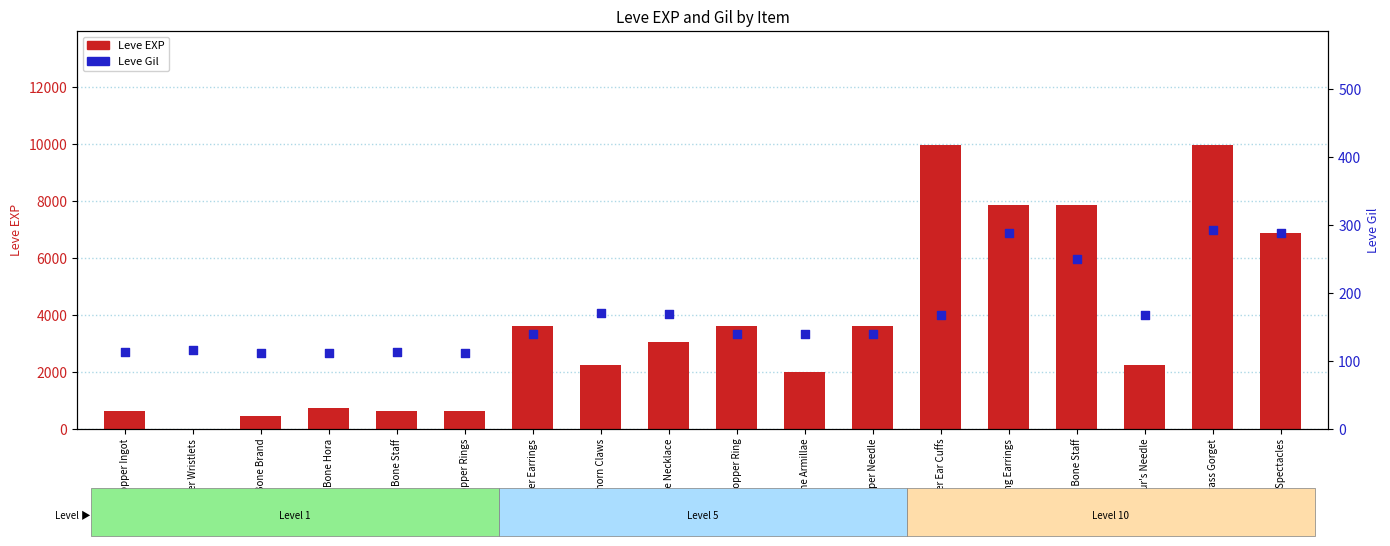

Which series reaches the minimum Y coordinate?

Leve EXP